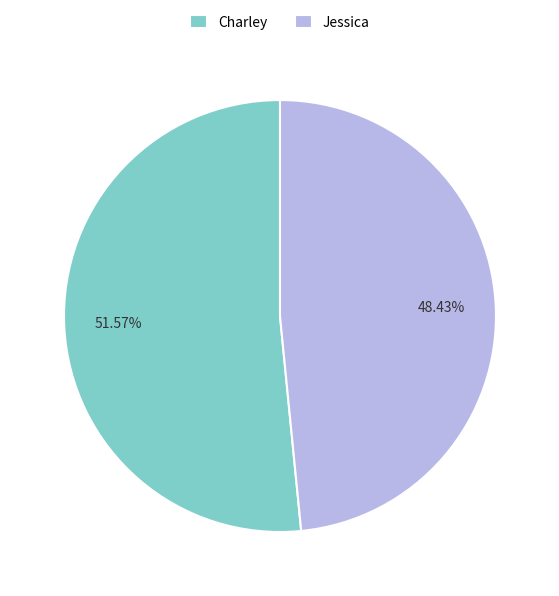

What percentage do Jessica and Charley together represent?

100.0%